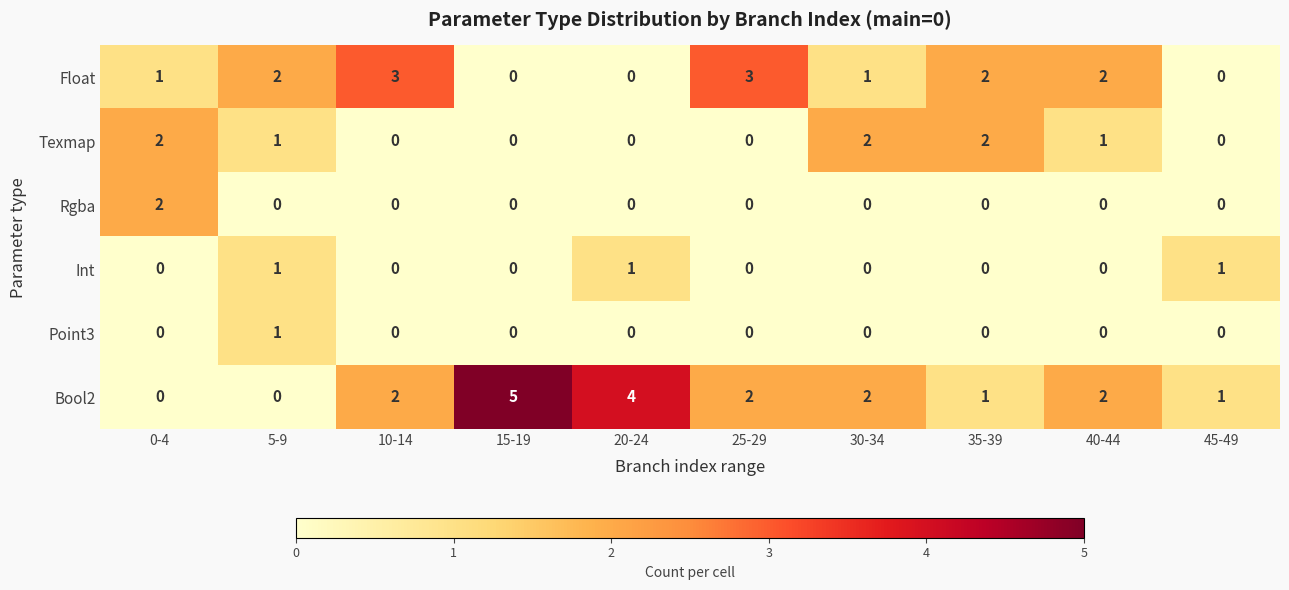

What is the difference between the second highest and minimum values in the Float series?

3